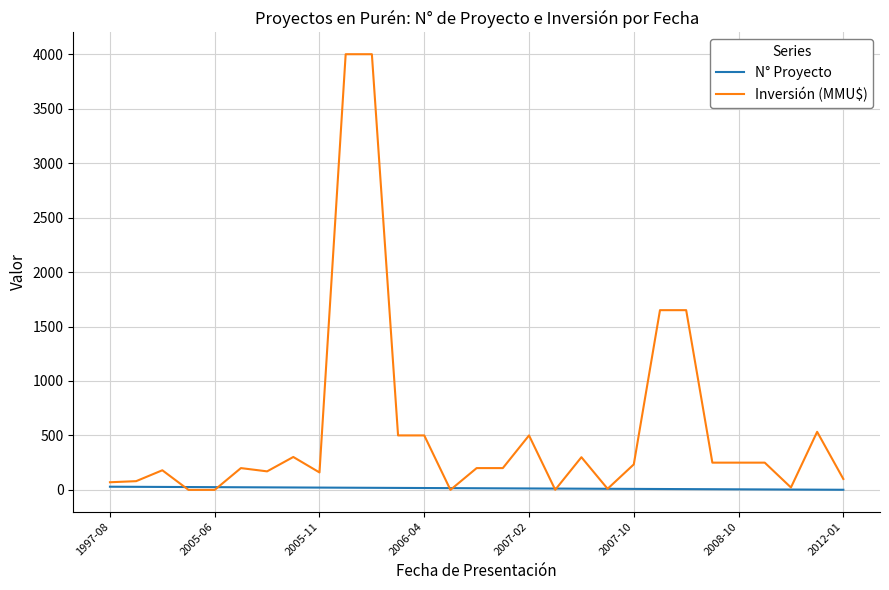

List the series in order of their overall mean, highest first.

Inversión (MMU$), N° Proyecto